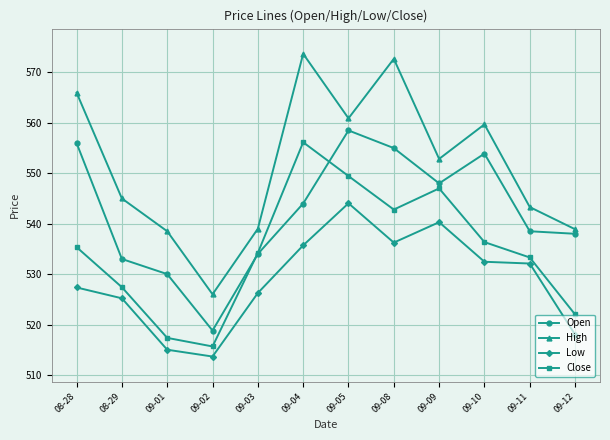

What is the label of the 12th point from the right?

08-28